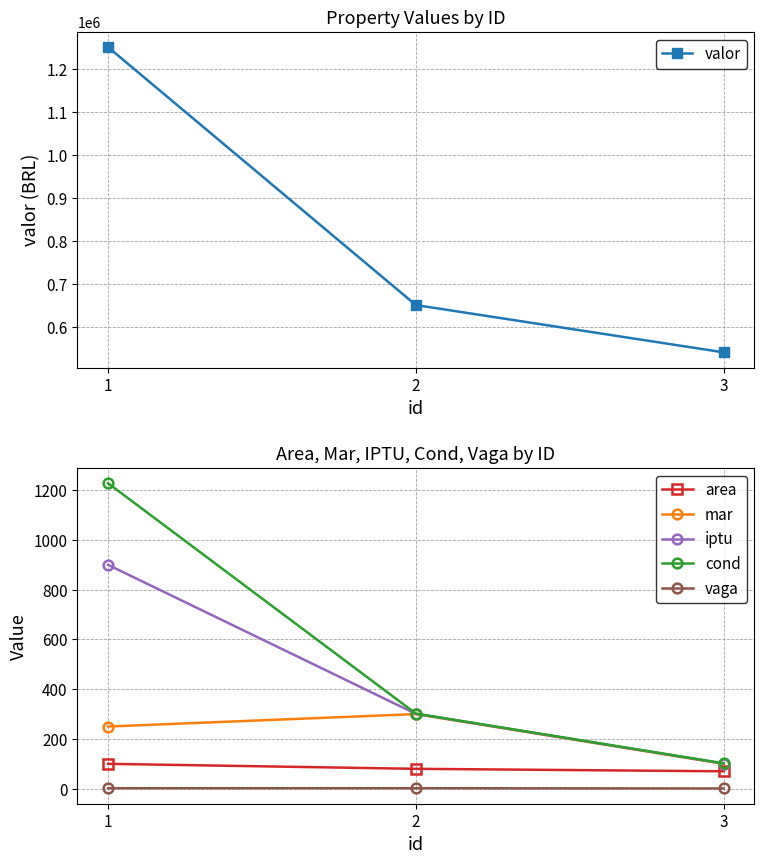

Rank the series at 3 from highest to lowest value.

valor, cond, iptu, mar, area, vaga